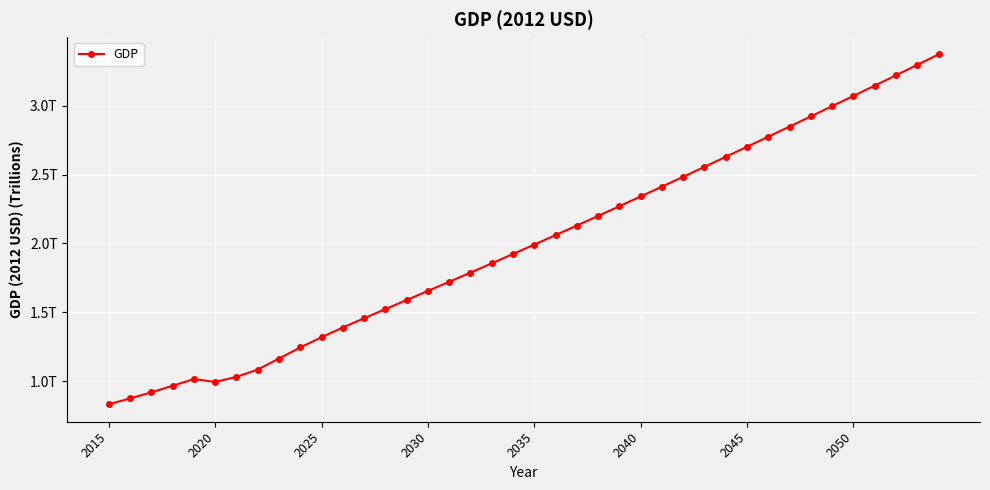

What is the average value?

2.0